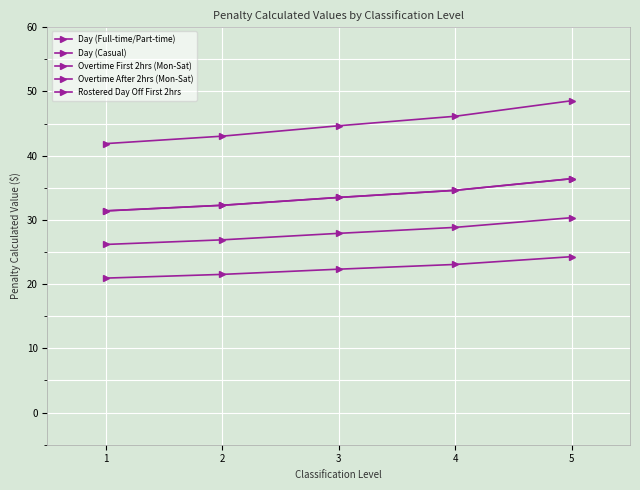

Which series has the largest range (max minus min)?

Overtime After 2hrs (Mon-Sat)